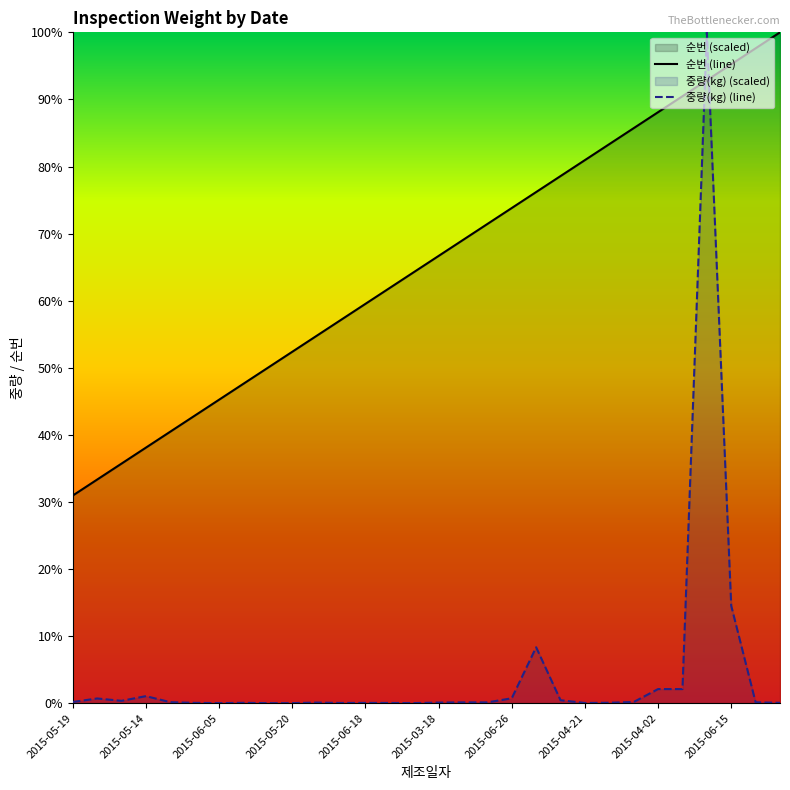

Which series has the largest total across all categories?

순번 (line)